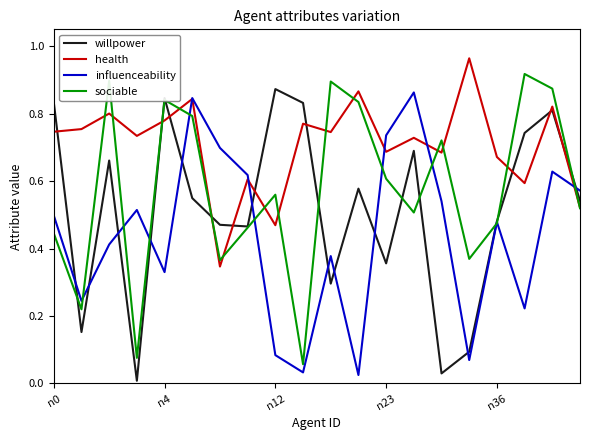

Which series has the largest total across all categories?

health